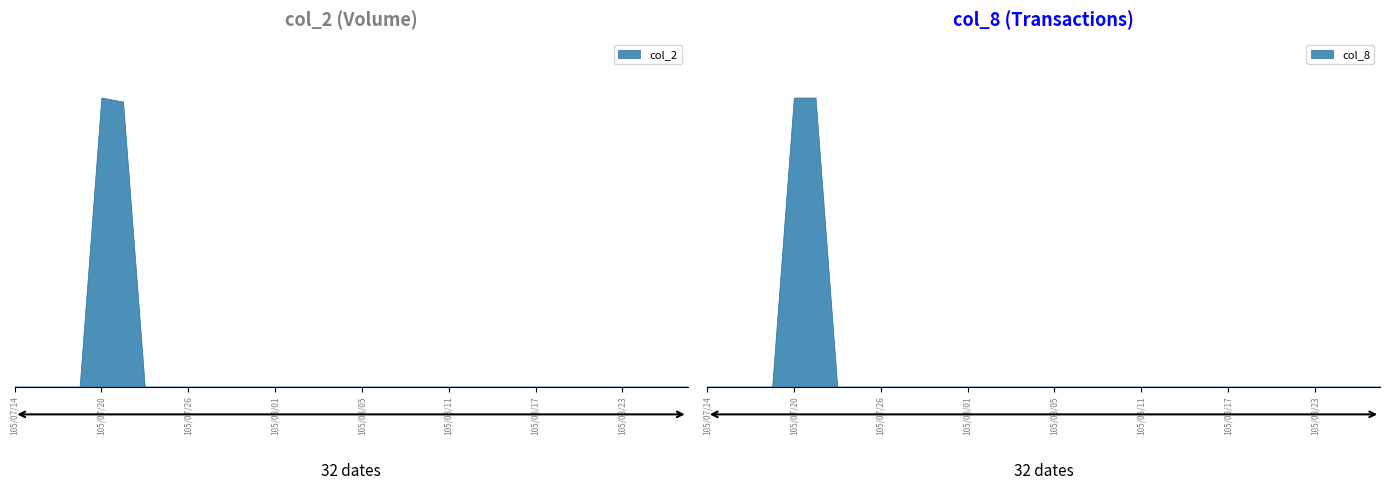

Is the value of col_2 at 105/08/26 greater than the value of col_8 at 105/08/11?

No